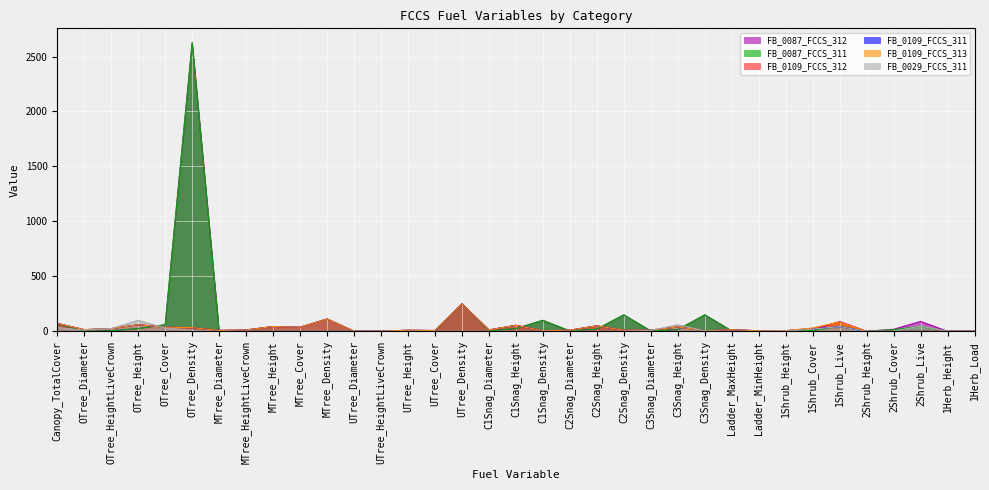

What is the average value of the FB_0109_FCCS_311 series?

29.2